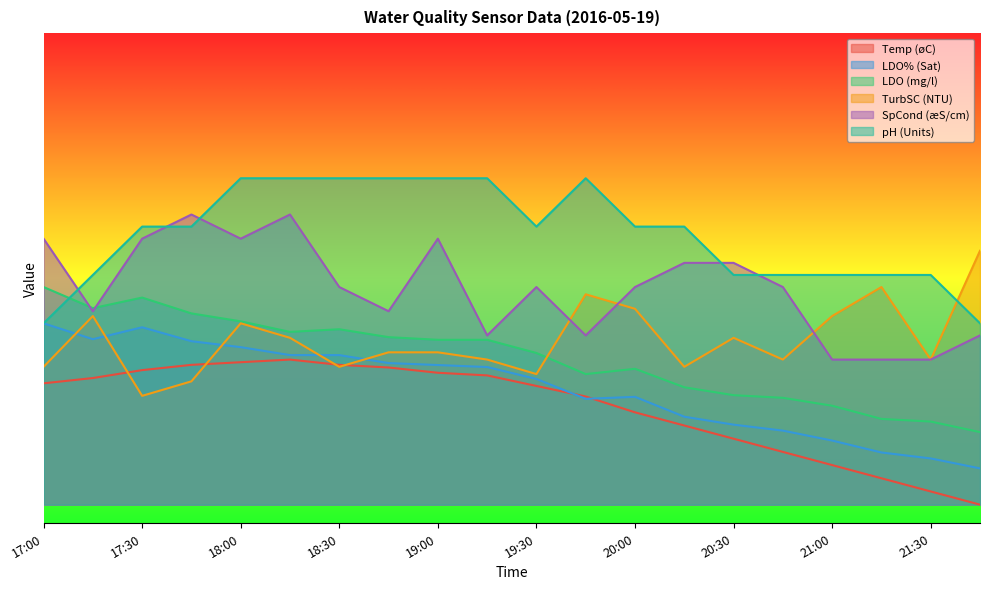

At which category does LDO% (Sat) reach its first local valley?

17:15